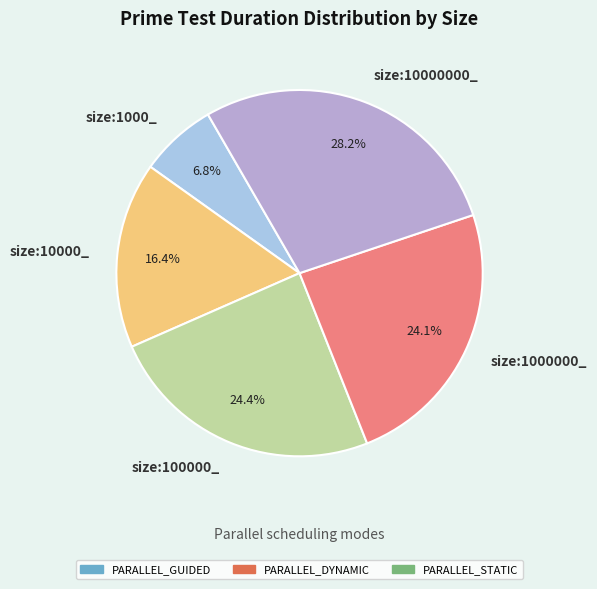

What is the smallest slice in the pie chart?

size:1000_